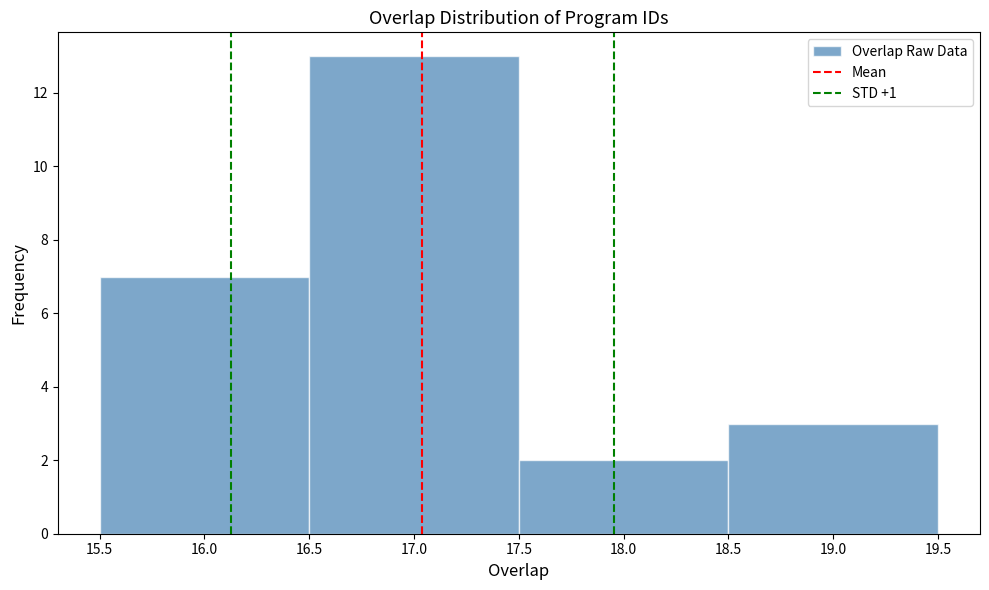

What is the height of the bar covering 16.5 to 17.5 on the x-axis? The values are not printed on the chart, so give them approximately, as read against the axis.

13